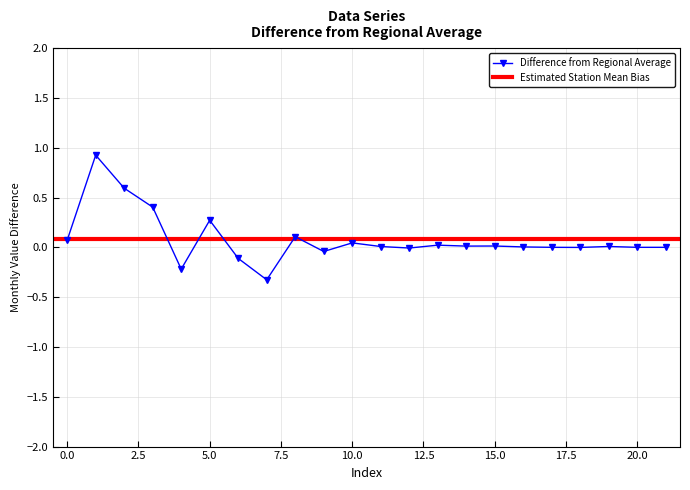

Reading left to right, transcribe all the data shown in this chart.

0=0.1	1=0.9	2=0.6	3=0.4	4=-0.2	5=0.3	6=-0.1	7=-0.3	8=0.1	9=-0.0	10=0.0	11=0.0	12=-0.0	13=0.0	14=0.0	15=0.0	16=0.0	17=0.0	18=0.0	19=0.0	20=0.0	21=0.0